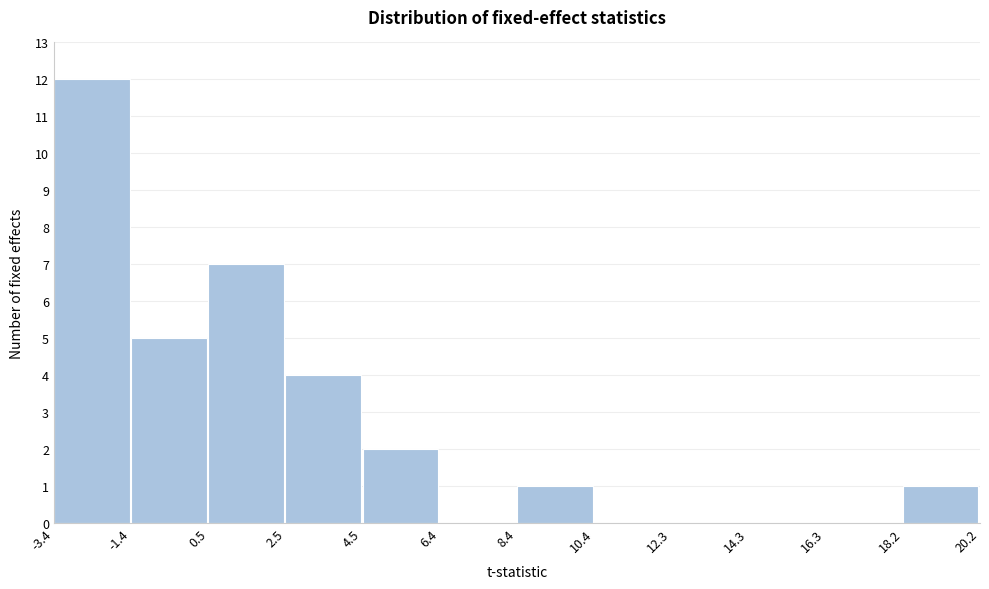

Reading left to right, list every bar in this chart as the range it spans on the x-axis followed by its height. The values are not printed on the chart, so give them approximately, as read against the axis.

-3.4 to -1.4: 12
-1.4 to 0.5: 5
0.5 to 2.5: 7
2.5 to 4.5: 4
4.5 to 6.4: 2
6.4 to 8.4: 0
8.4 to 10.4: 1
10.4 to 12.3: 0
12.3 to 14.3: 0
14.3 to 16.3: 0
16.3 to 18.2: 0
18.2 to 20.2: 1